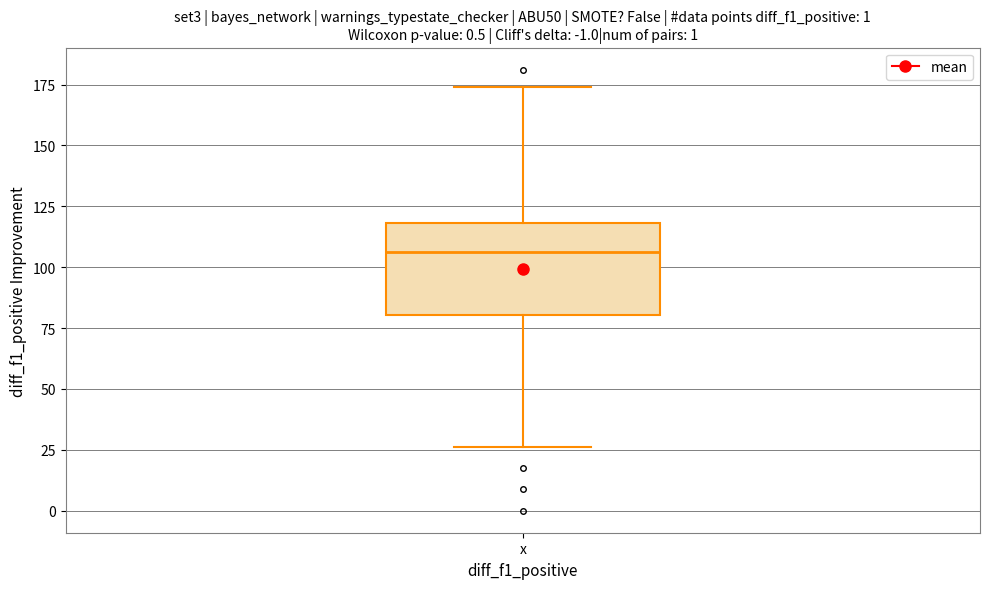

Read this box plot against the y-axis: the position of the median line, the range covered by the box, and the ends of both whiskers. The values are not printed on the chart, so give them approximately, as read against the axis.

median 105, box 80 to 120, whiskers 25 to 175